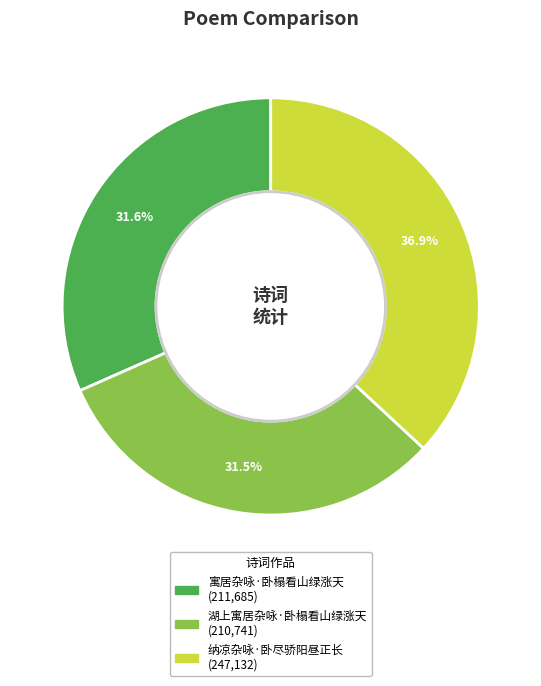

How many segments does this pie chart have?

3